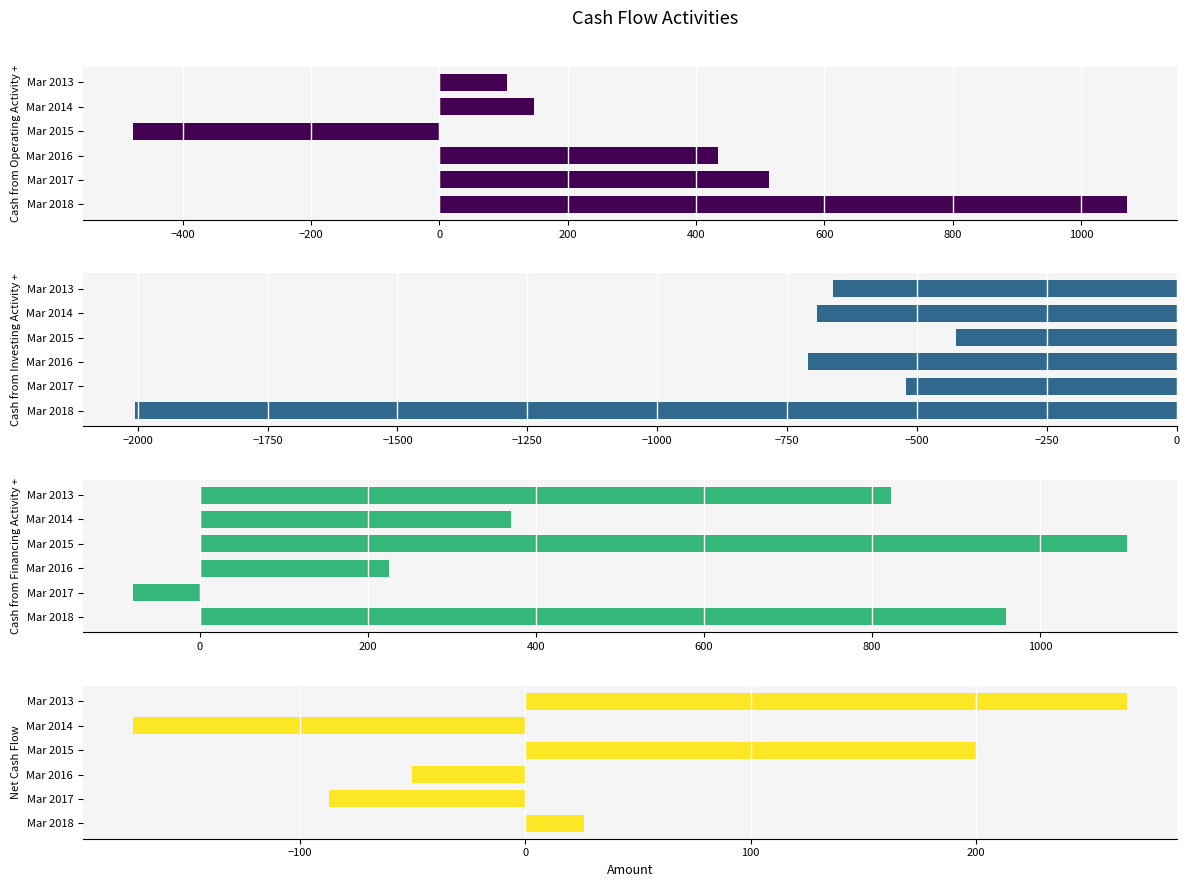

How many bars are there in each group?

4